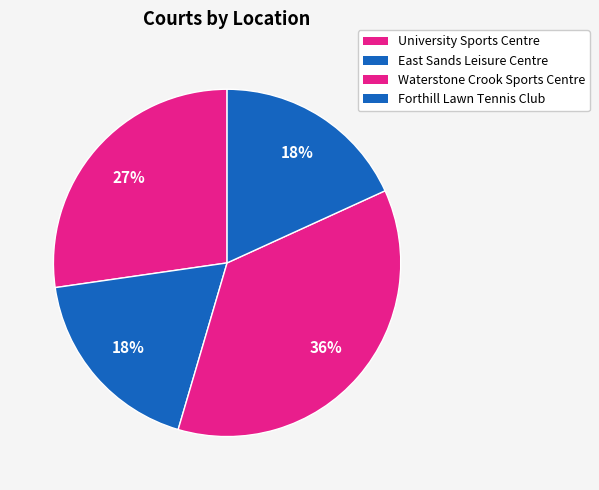

How many segments does this pie chart have?

4